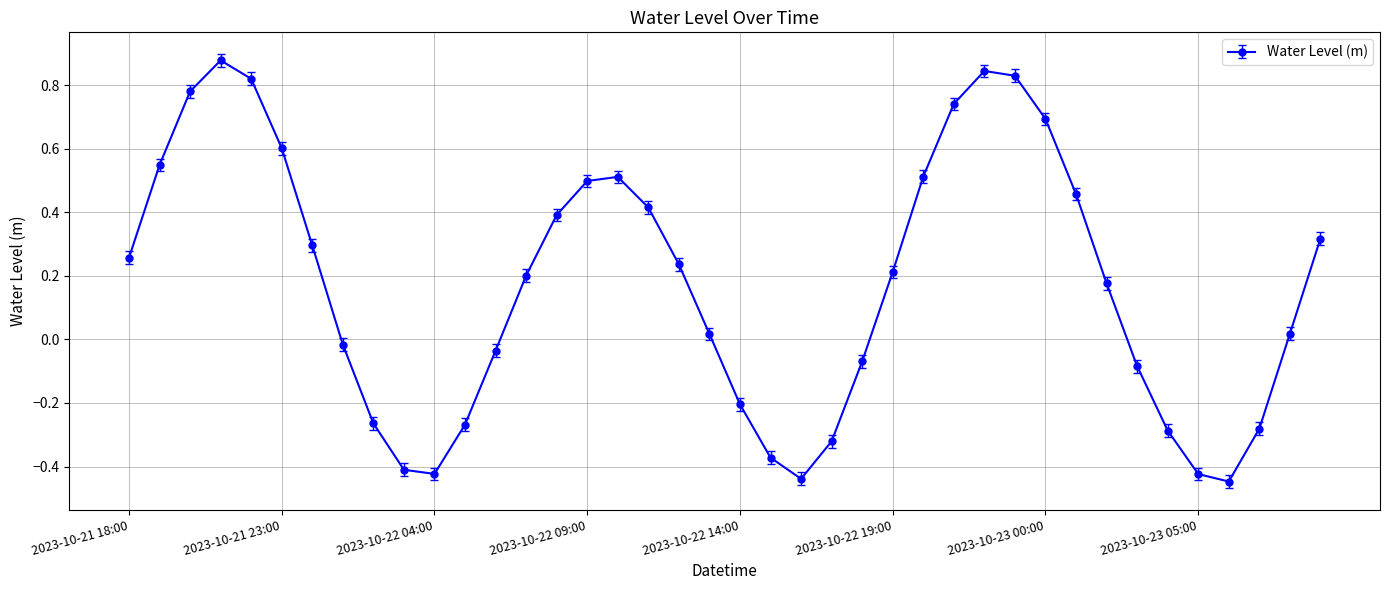

True or false: the data has more than 2 interior local peaks.

True